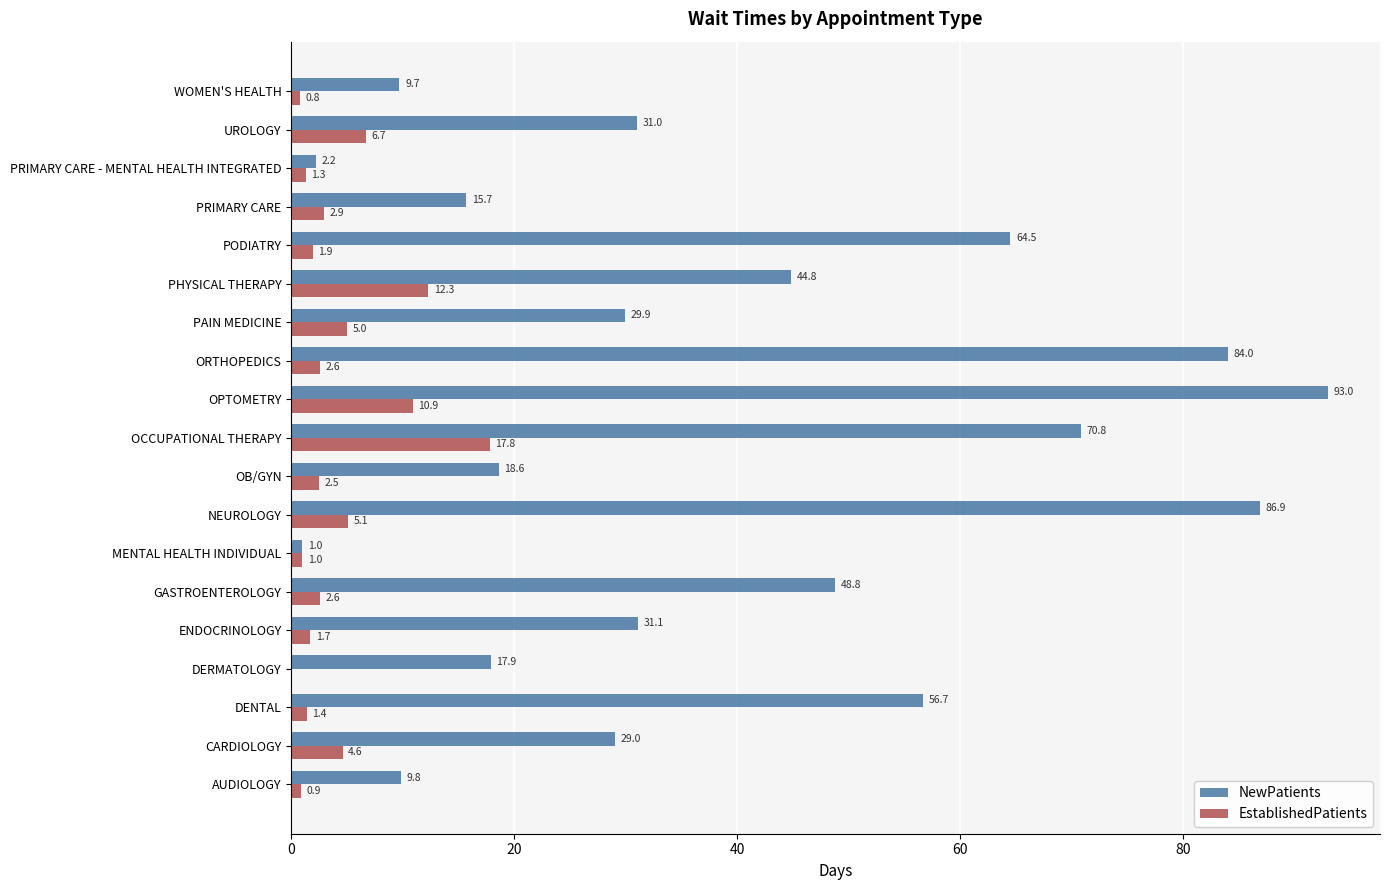

Between PHYSICAL THERAPY and PRIMARY CARE - MENTAL HEALTH INTEGRATED, which series saw the biggest shift?

NewPatients